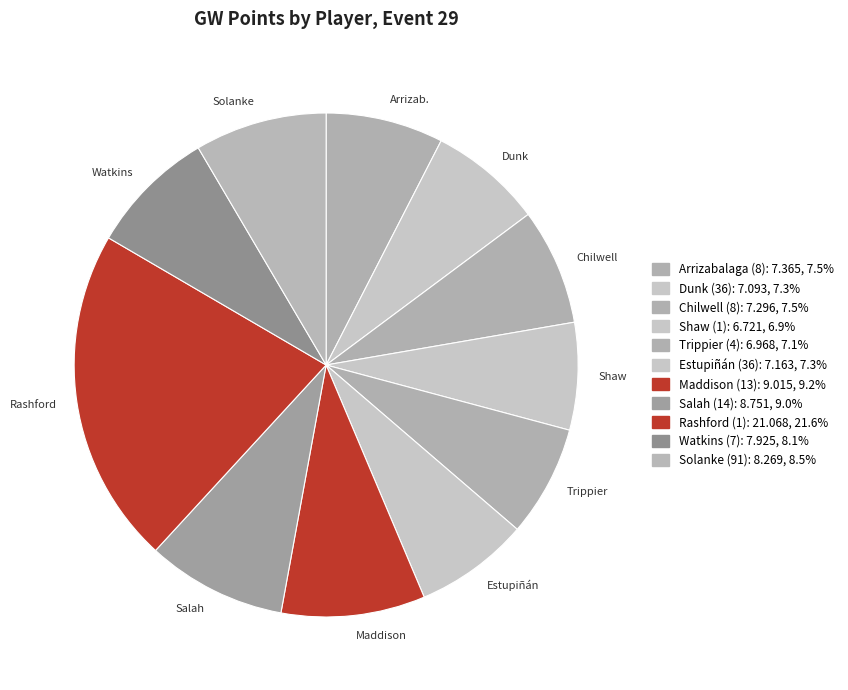

Count the number of slices in the pie.

11